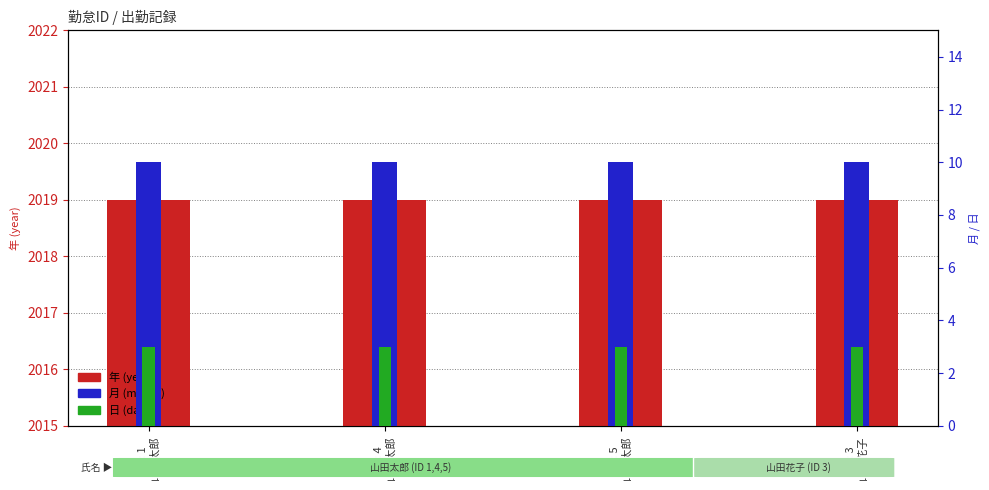

What is the sum of all 月 (month) values?

40